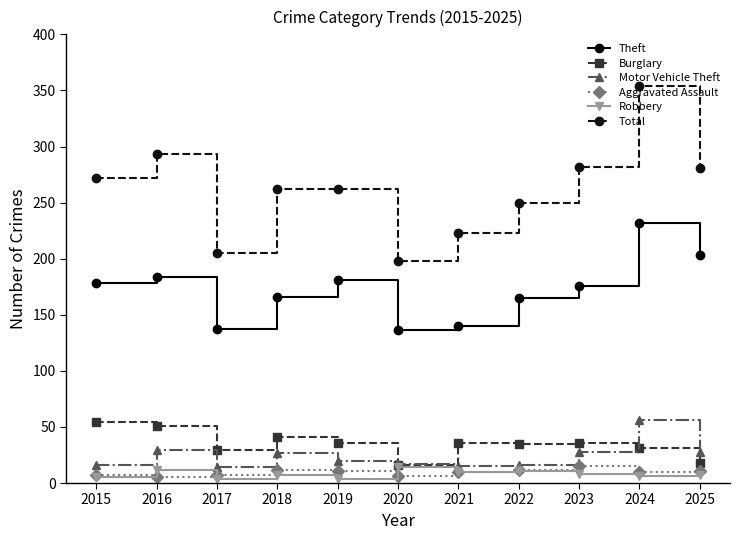

Which series has the widest spread of values?

Total